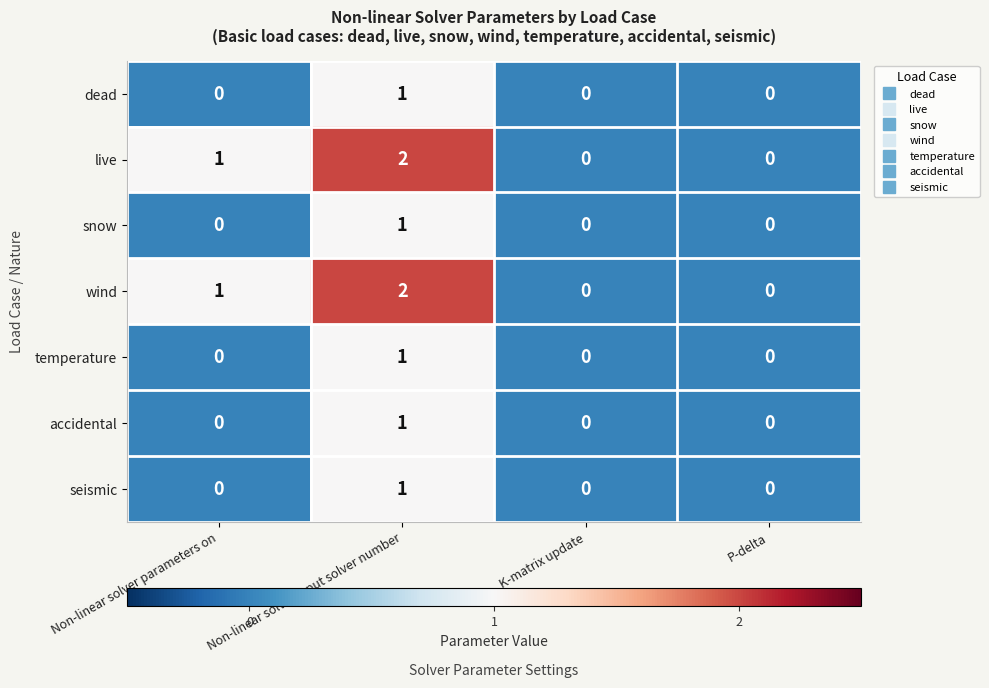

Is the value of live at P-delta greater than the value of snow at Non-linear solver input solver number?

No